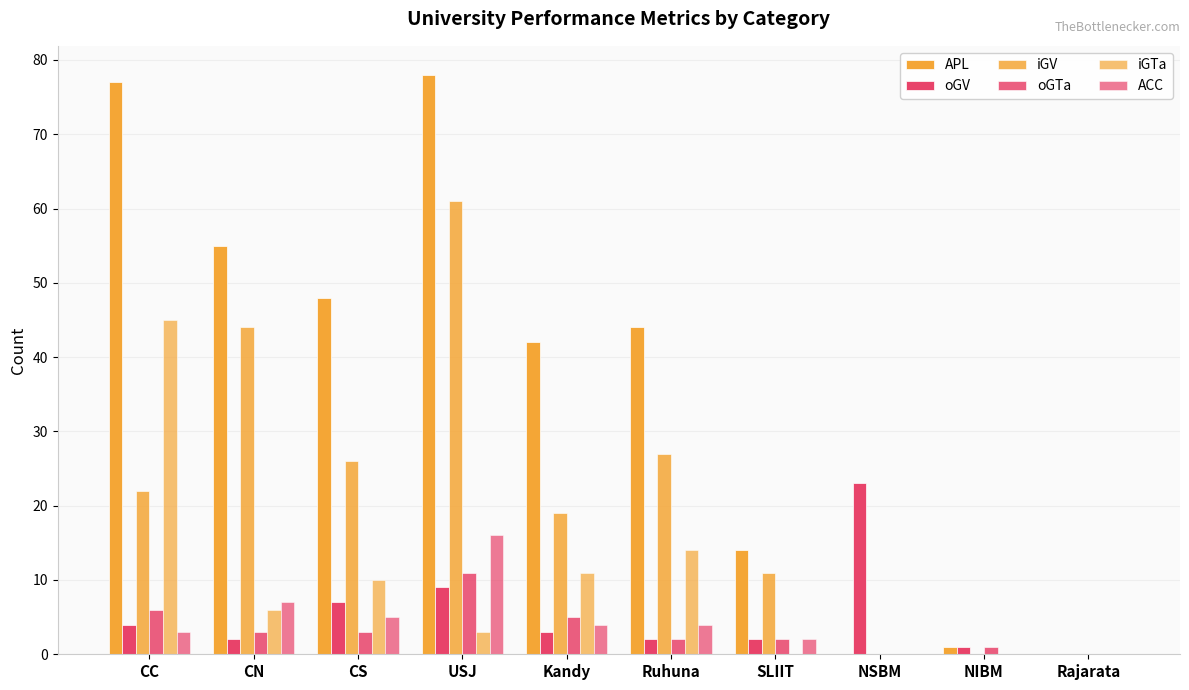

Are the bars horizontal?

No